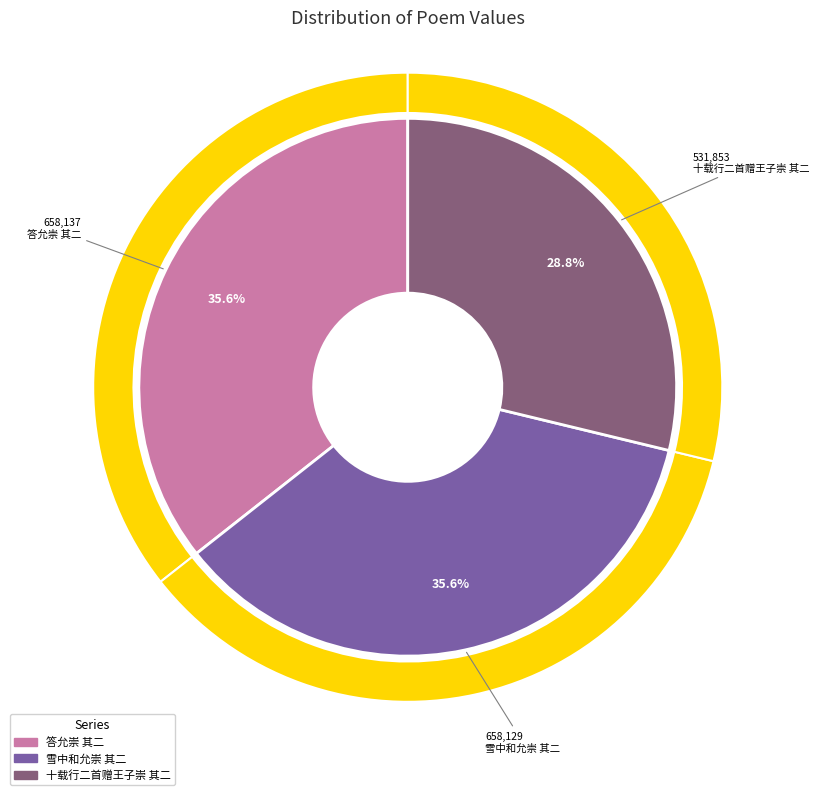

To the nearest percent, what is the combined percentage of 答允崇 其二 and 雪中和允崇 其二?

71%